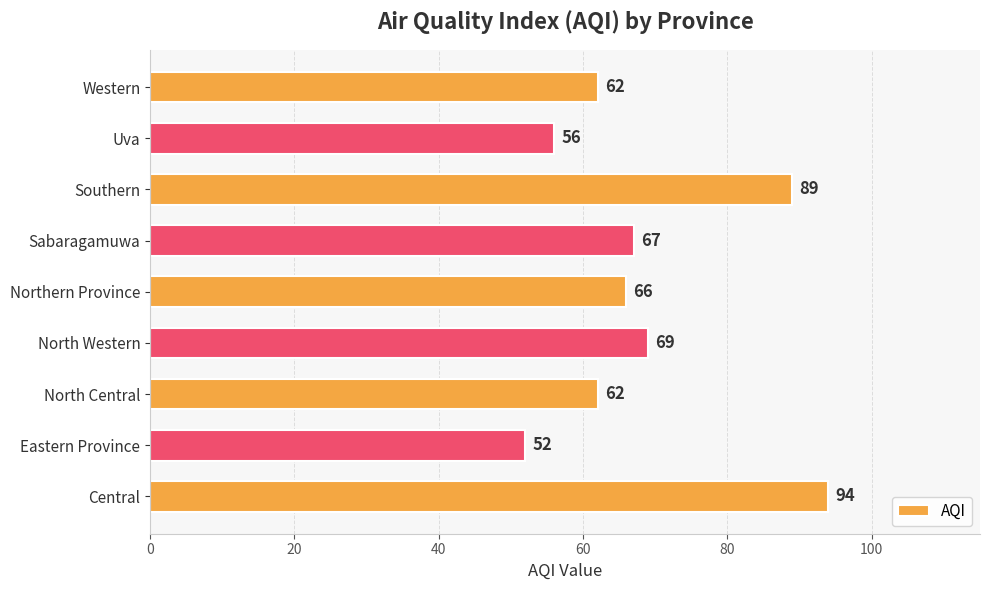

Is it true that the value at Sabaragamuwa is 26?

False